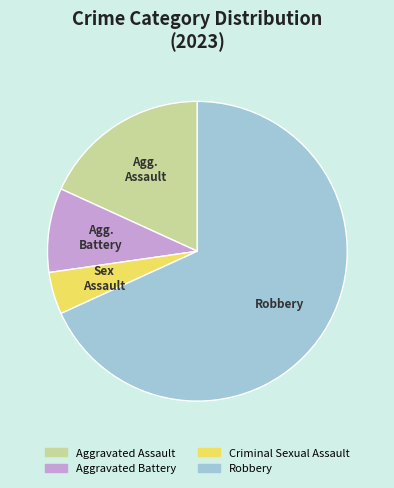

Rank the categories by value from lowest to highest.

Criminal Sexual Assault, Aggravated Battery, Aggravated Assault, Robbery